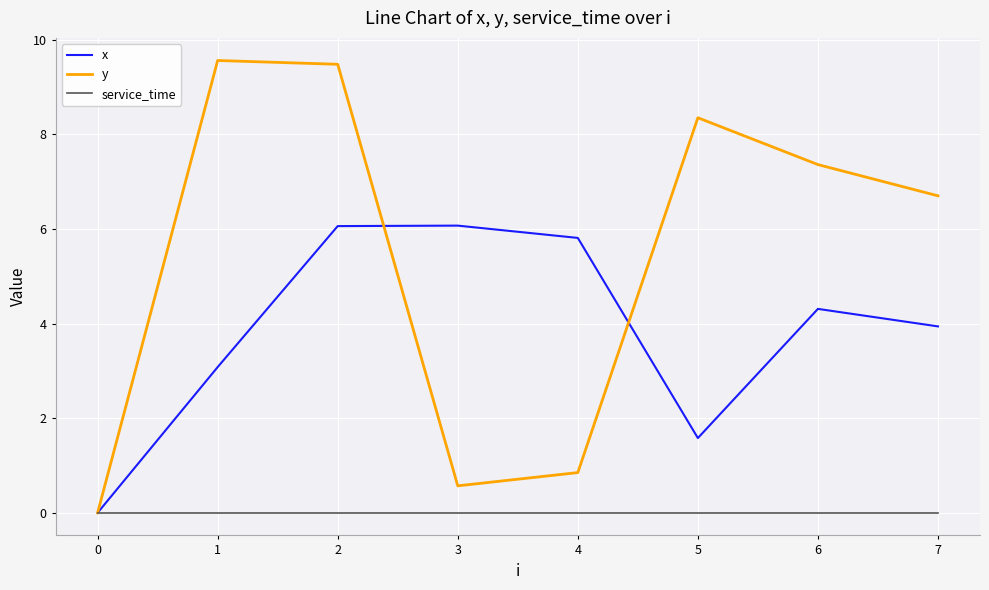

The service_time series shows 0.0 at 2. True or false?

True